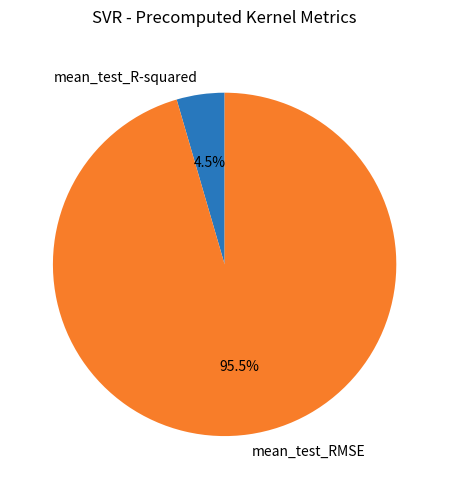

Is mean_test_R-squared the majority of the pie?

No